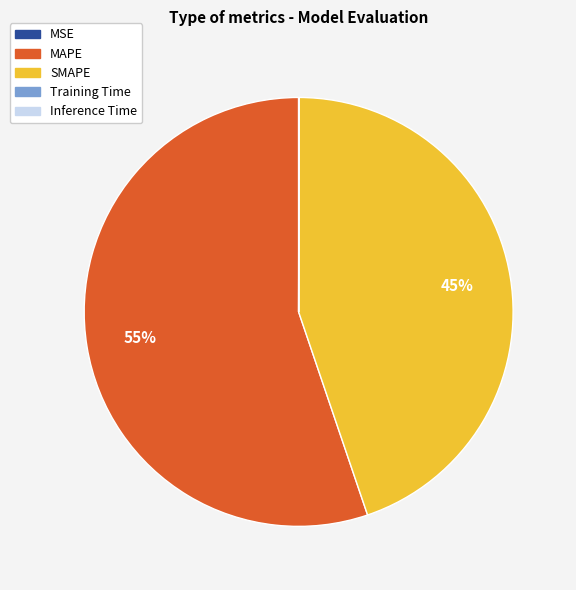

Does MAPE account for over 50% of the chart?

Yes